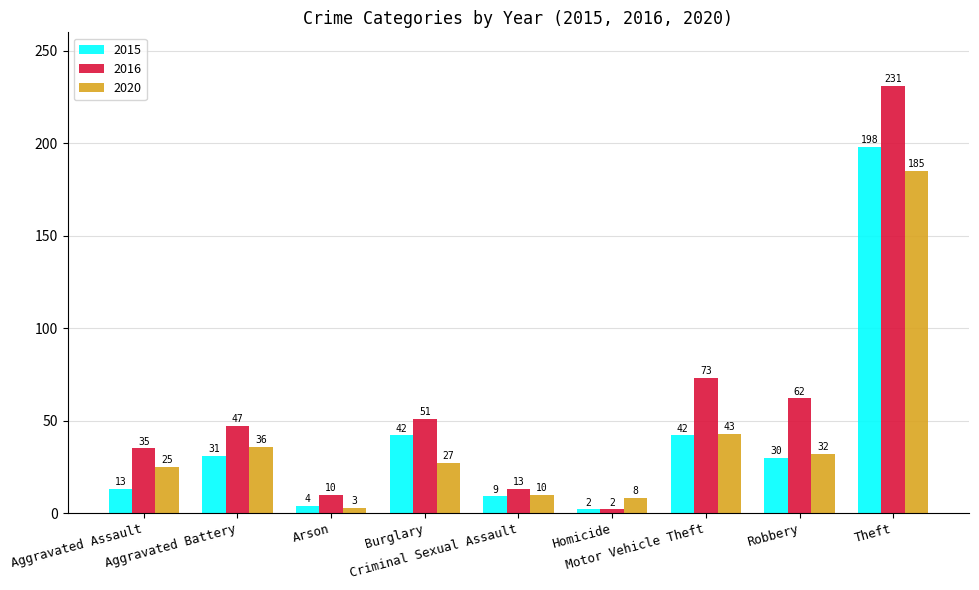

At which label is 2020 closest to 94?

Motor Vehicle Theft